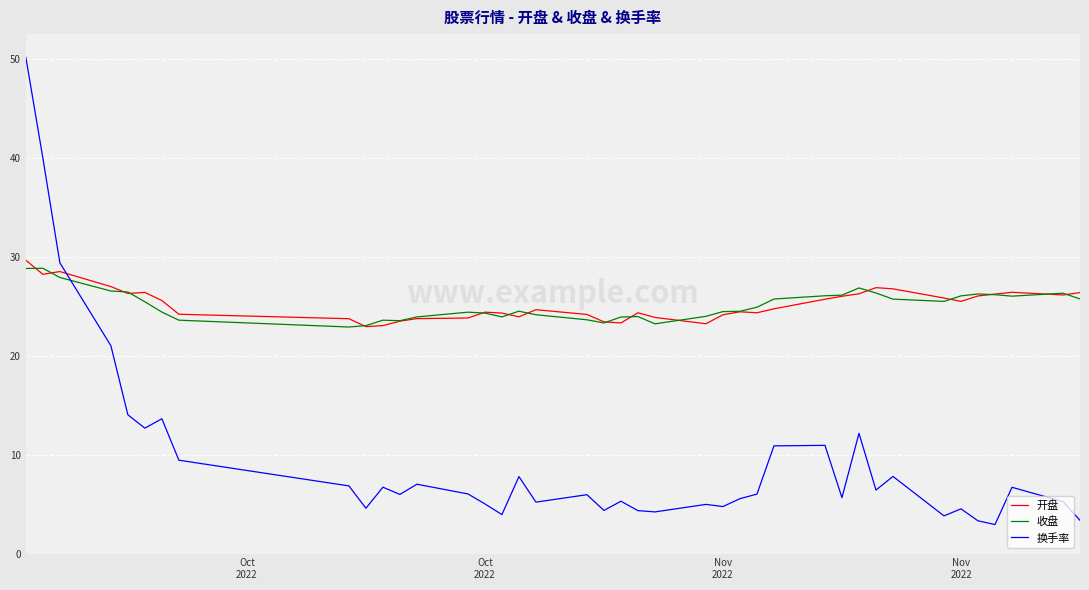

Which series ends up on top after the final intersection of 换手率 and 开盘?

开盘